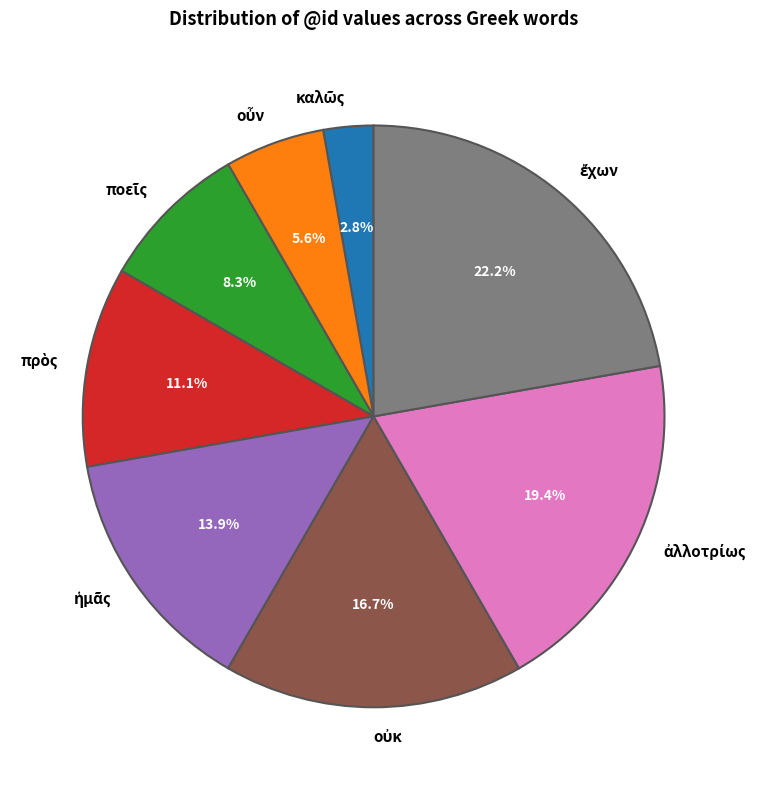

Is there any slice that represents more than half of the pie?

No